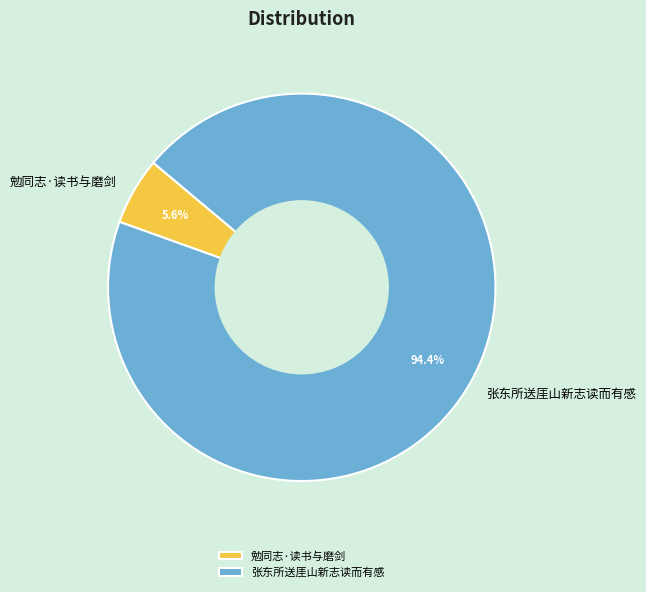

True or false: 张东所送厓山新志读而有感 accounts for 94% of the total.

True